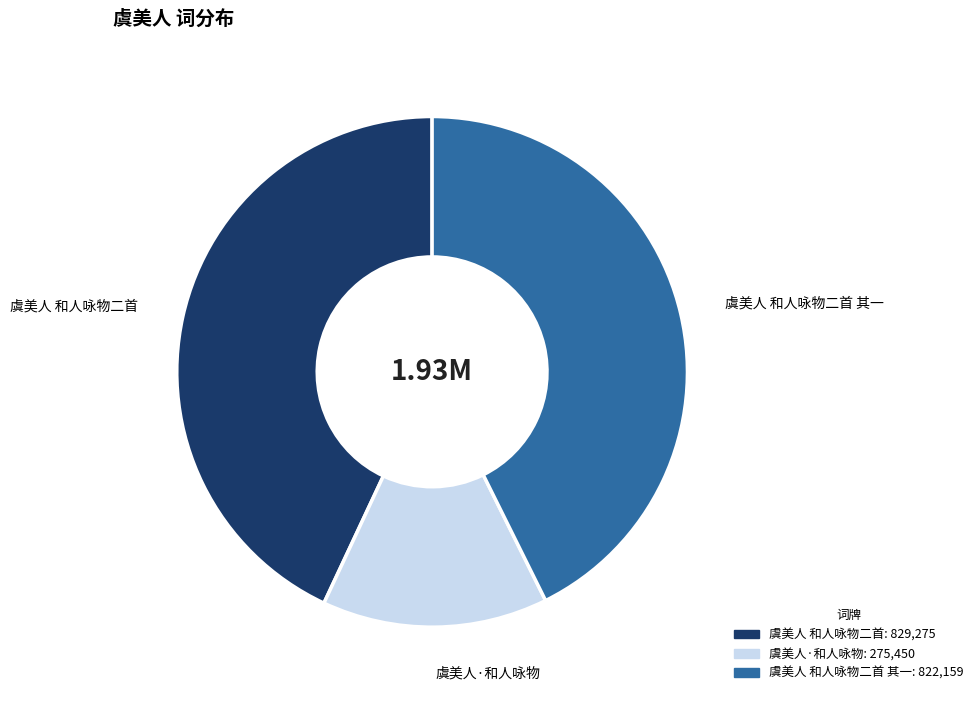

The 虞美人 和人咏物二首 其一 slice represents 43% of the pie. True or false?

True